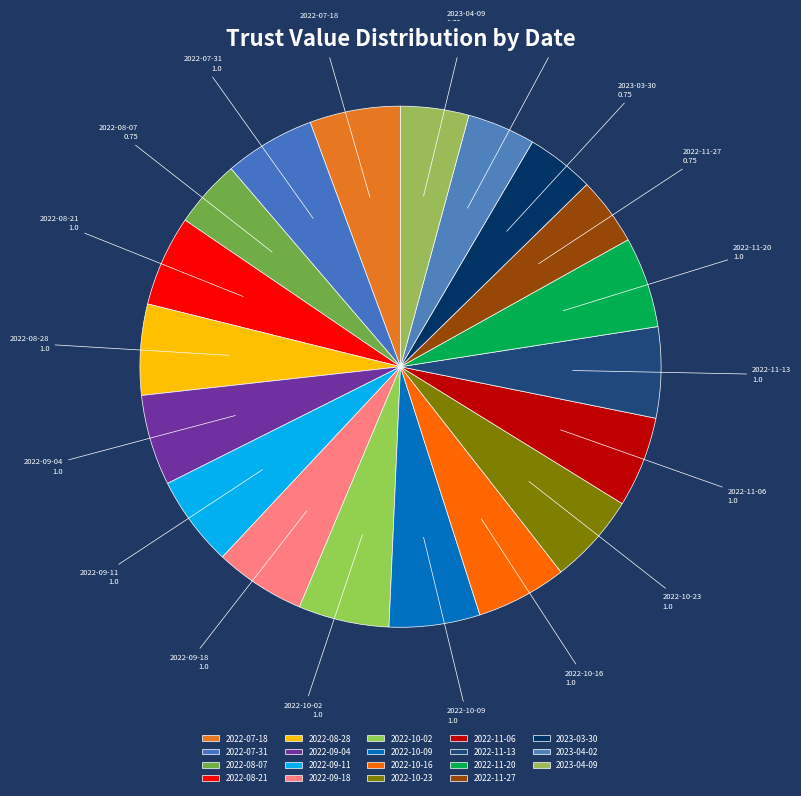

How many slices are in this pie chart?

19